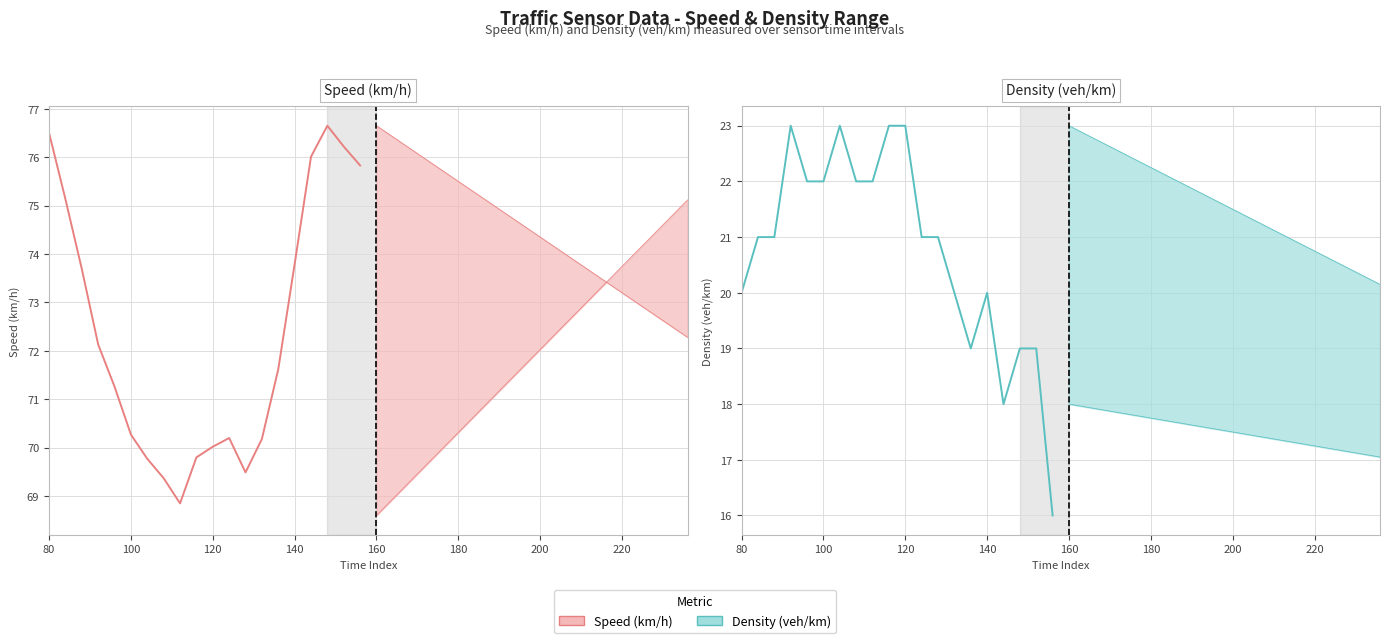

Does the chart have visible grid lines?

Yes